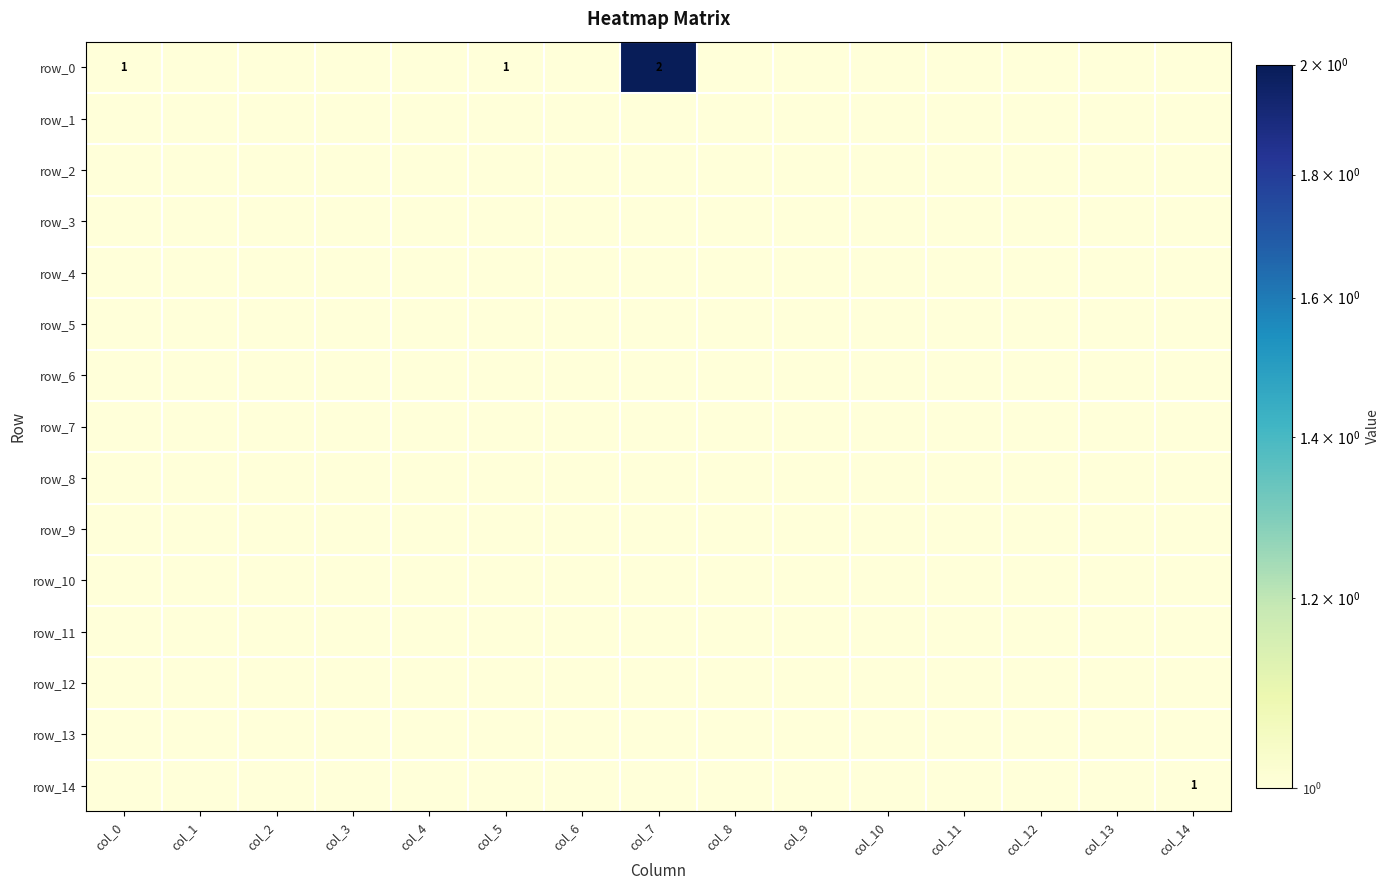

Rank the series at col_9 from lowest to highest value.

row_0, row_1, row_2, row_3, row_4, row_5, row_6, row_7, row_8, row_9, row_10, row_11, row_12, row_13, row_14